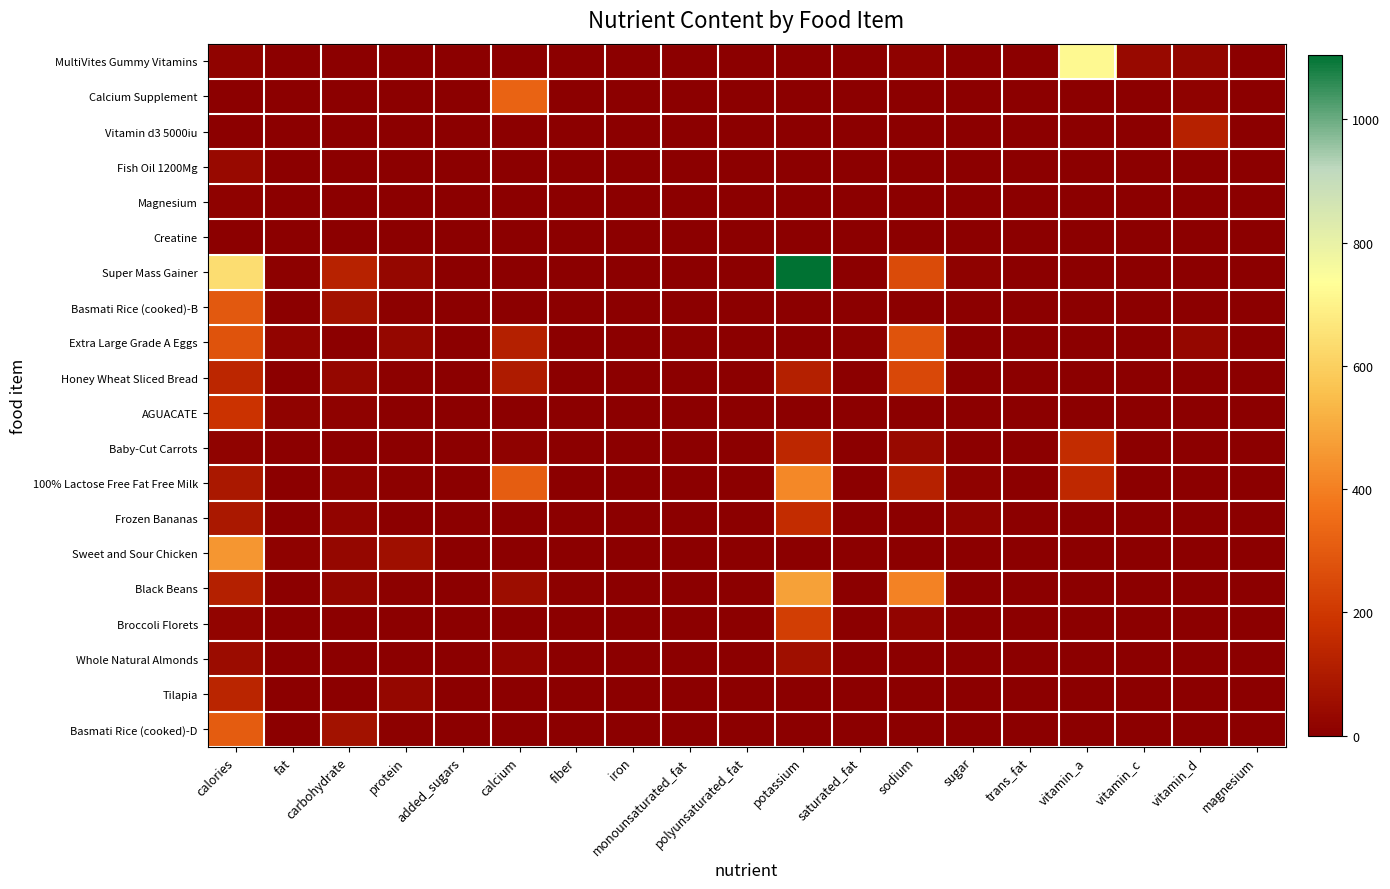

Rank the series by their maximum value, from highest to lowest.

Super Mass Gainer, MultiVites Gummy Vitamins, Black Beans, Sweet and Sour Chicken, 100% Lactose Free Fat Free Milk, Calcium Supplement, Basmati Rice (cooked)-D, Basmati Rice (cooked)-B, Extra Large Grade A Eggs, Honey Wheat Sliced Bread, Broccoli Florets, AGUACATE, Frozen Bananas, Baby-Cut Carrots, Tilapia, Vitamin d3 5000iu, Whole Natural Almonds, Fish Oil 1200Mg, Magnesium, Creatine